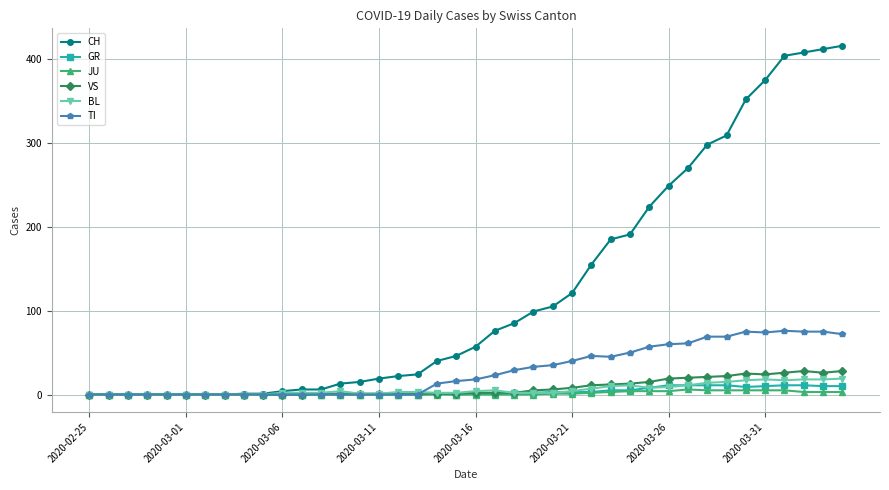

Which series has the largest total across all categories?

CH